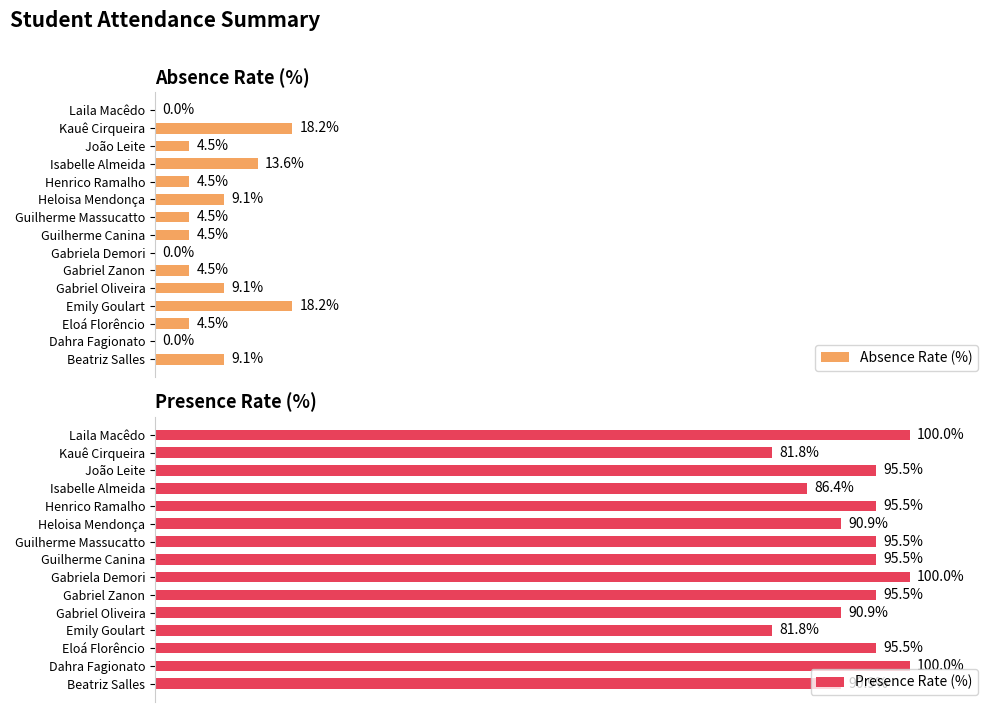

What is the value of the Absence Rate (%) bar at the 1st from the left?

9.1